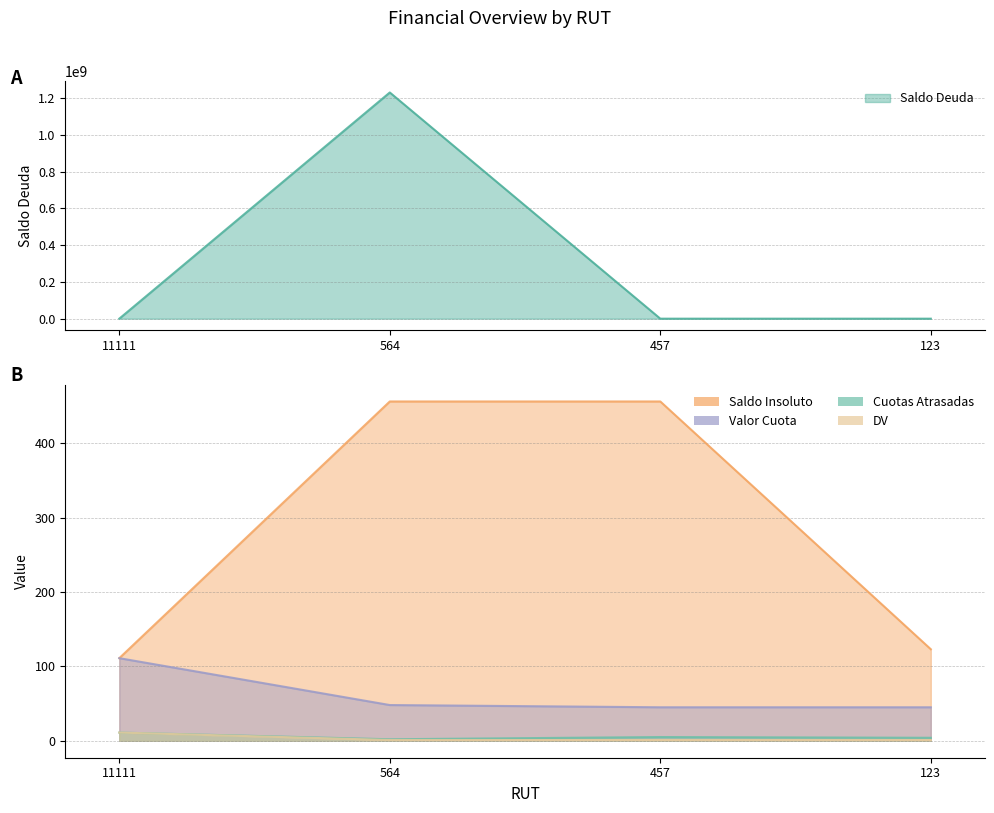

Between 123 and 564, which is larger?

564